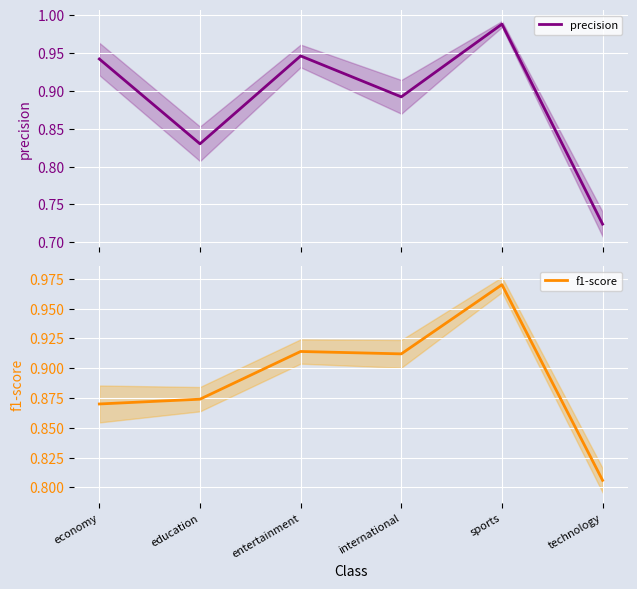

What is the value of the precision point at the 1st from the left?

0.9